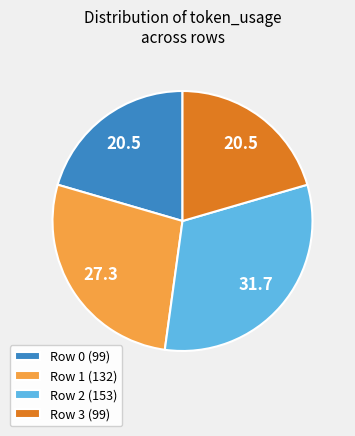

Is Row 2 the majority of the pie?

No